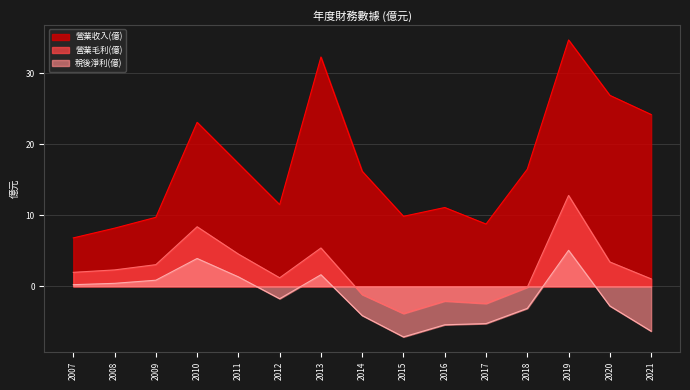

How many data points in 稅後淨利(億) are less than -1?

8